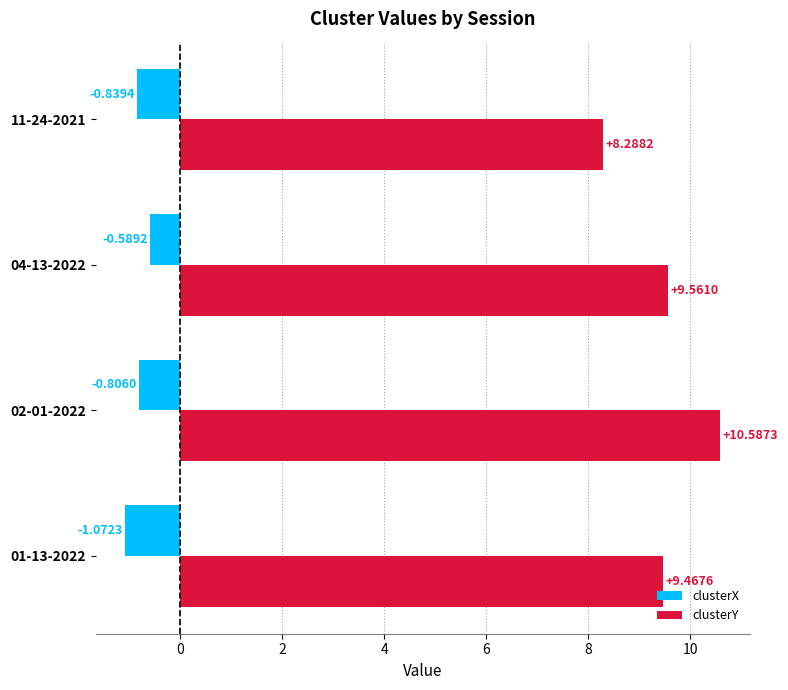

What is the maximum value shown in the chart?

10.6